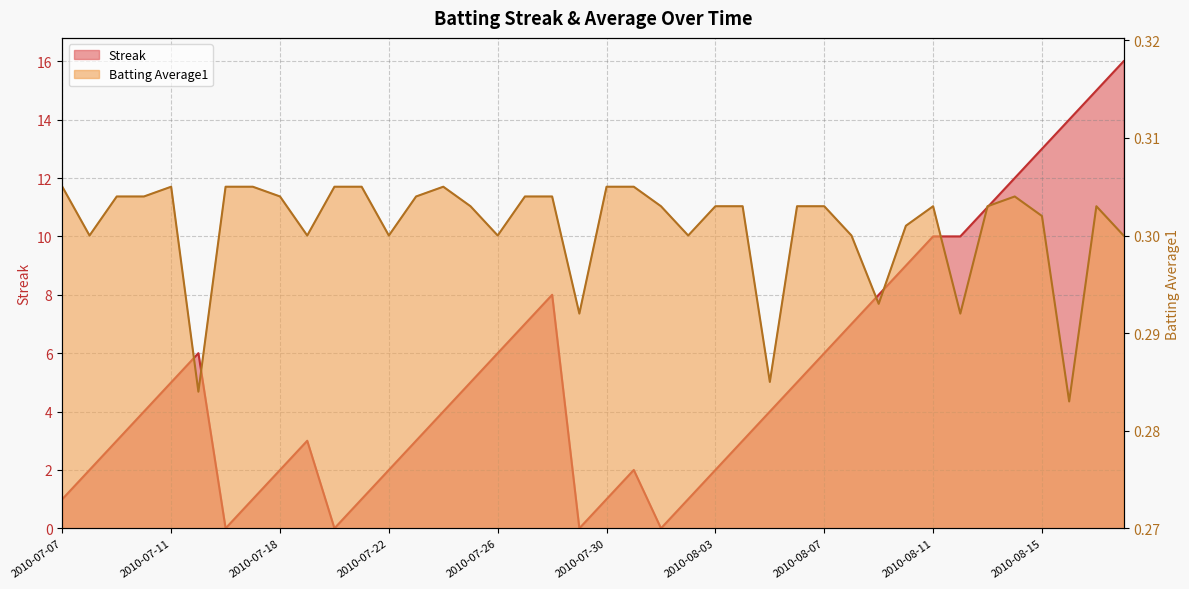

Which label corresponds to the largest value in the chart?

2010-08-18